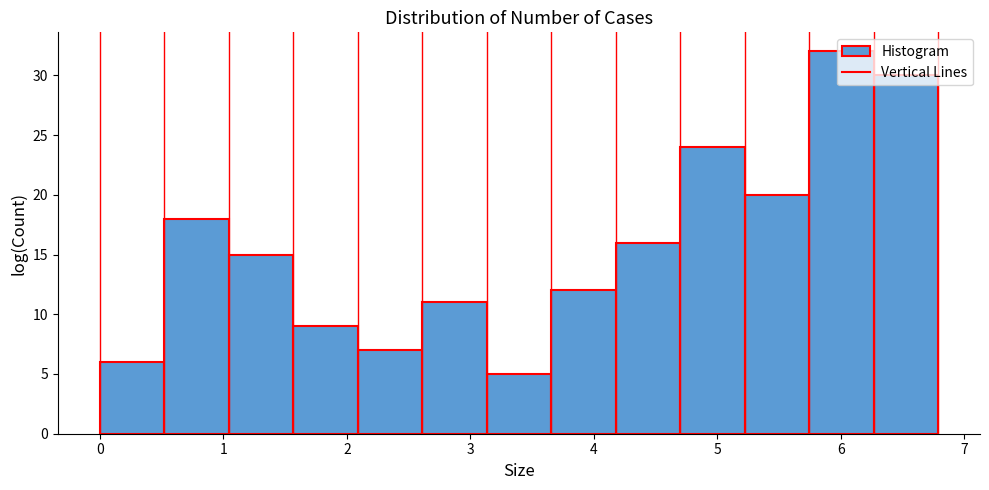

Reading left to right, transcribe this chart: for each bar, give the range it covers on the x-axis and its height. Neither the bar edges nor the heights are printed on the chart, so give them approximately, as read against the axes.

0.0 to 0.5: 6
0.5 to 1.0: 18
1.0 to 1.6: 15
1.6 to 2.1: 9
2.1 to 2.6: 7
2.6 to 3.1: 11
3.1 to 3.7: 5
3.7 to 4.2: 12
4.2 to 4.7: 16
4.7 to 5.2: 24
5.2 to 5.7: 20
5.7 to 6.3: 32
6.3 to 6.8: 30